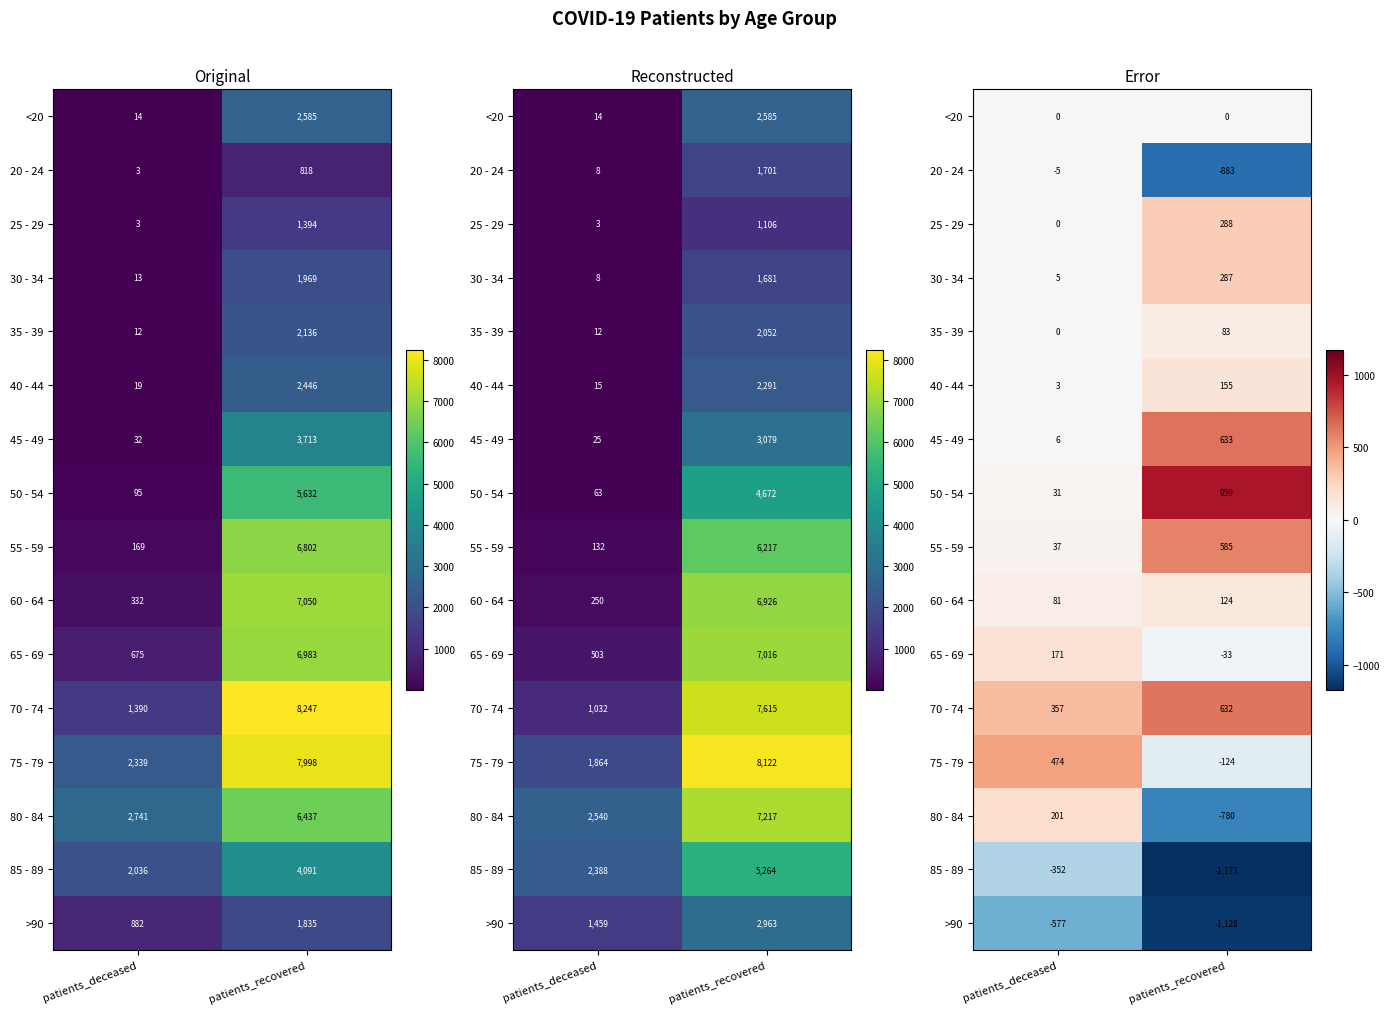

Is the value of 35 - 39 at patients_deceased greater than the value of 20 - 24 at patients_deceased?

Yes